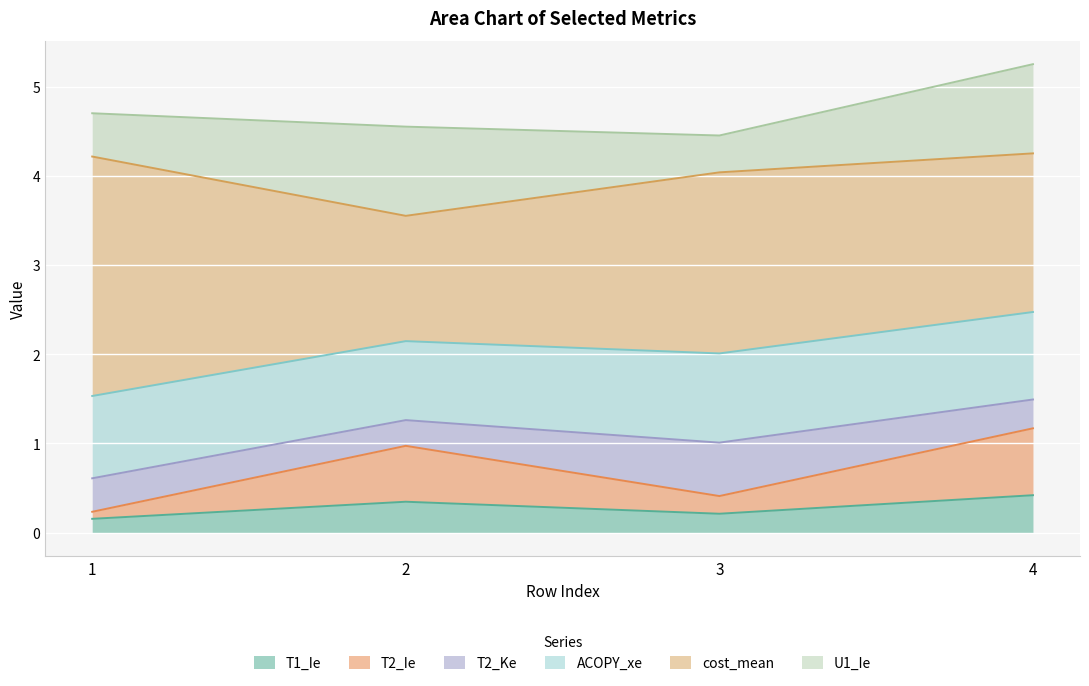

What is the sum of all U1_Ie values?

2.9